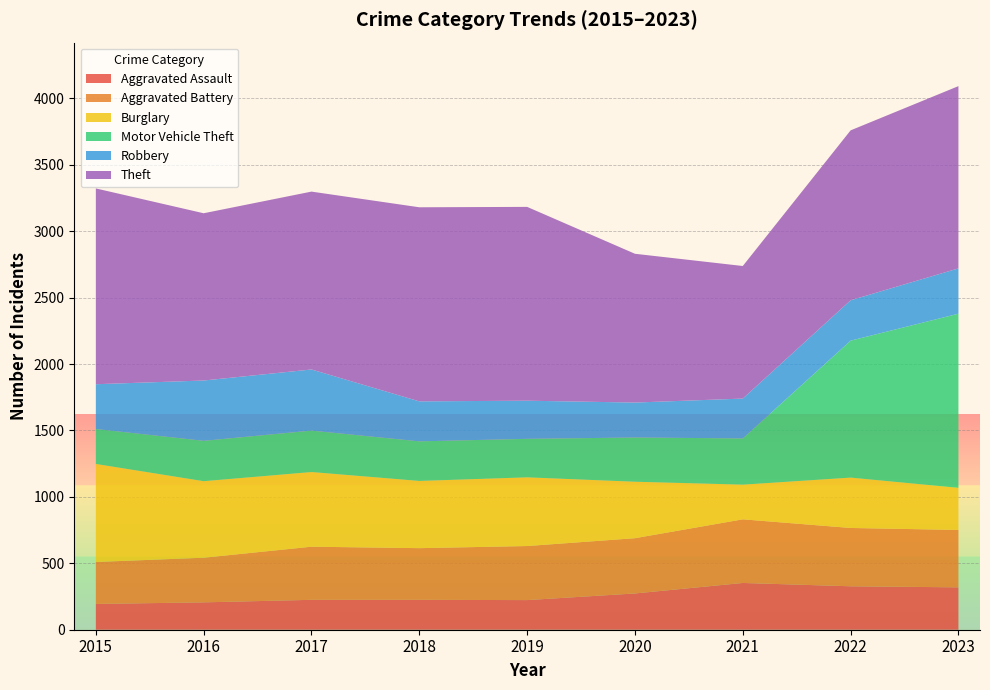

Reading left to right, list all the values displayed in this chart.

Aggravated Assault: 2015=194	2016=206	2017=225	2018=225	2019=223	2020=273	2021=352	2022=327	2023=319
Aggravated Battery: 2015=316	2016=336	2017=400	2018=389	2019=407	2020=416	2021=479	2022=439	2023=432
Burglary: 2015=738	2016=576	2017=562	2018=506	2019=517	2020=425	2021=261	2022=379	2023=317
Motor Vehicle Theft: 2015=263	2016=304	2017=312	2018=298	2019=290	2020=333	2021=348	2022=1031	2023=1311
Robbery: 2015=337	2016=454	2017=460	2018=301	2019=287	2020=263	2021=300	2022=304	2023=341
Theft: 2015=1474	2016=1259	2017=1339	2018=1461	2019=1459	2020=1120	2021=998	2022=1279	2023=1372